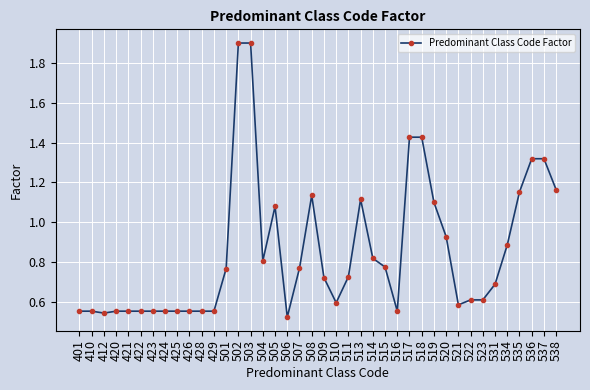

True or false: the data has more than 2 interior local peaks.

True